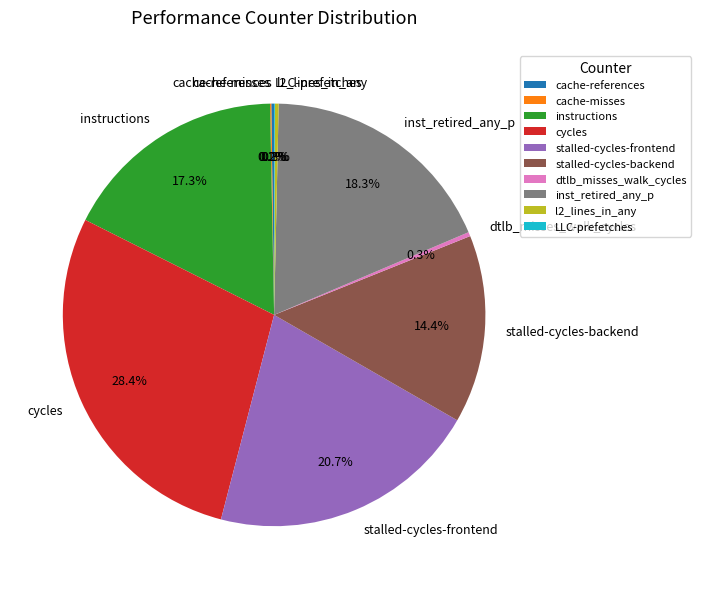

To the nearest percent, what is the difference between the instructions and inst_retired_any_p slice percentages?

1%